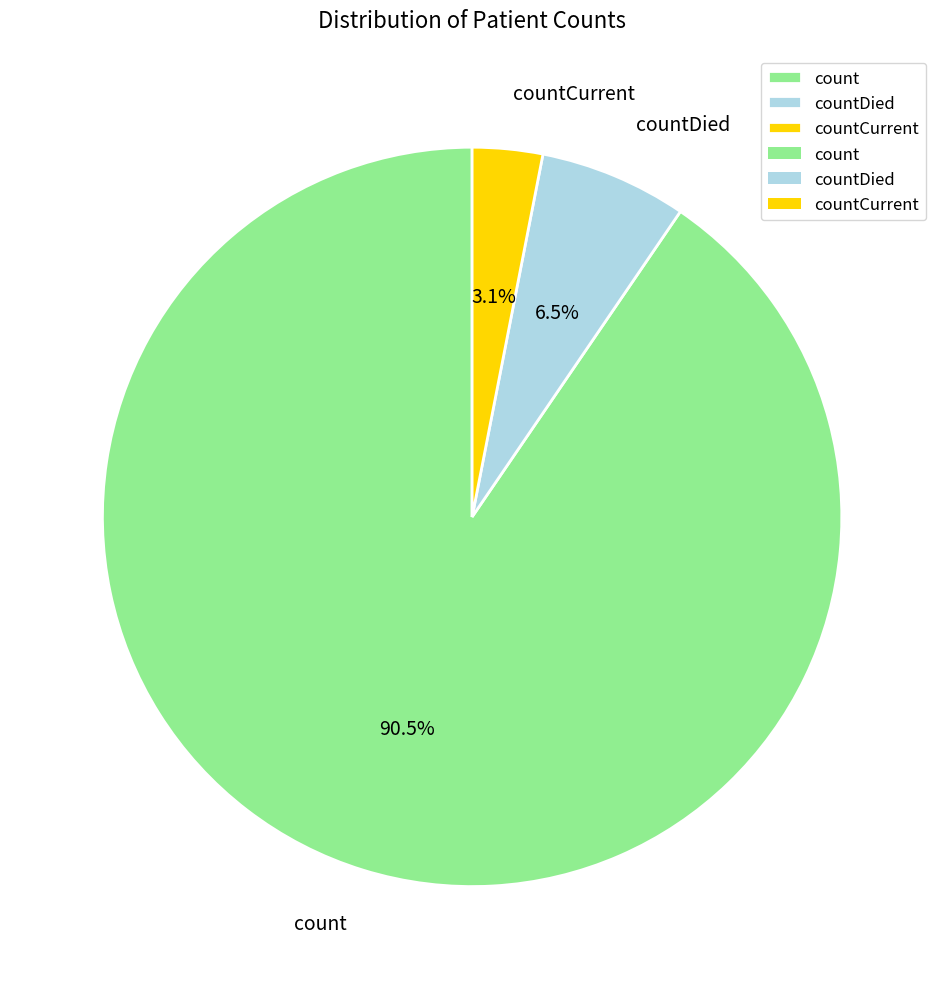

Combined, do countDied and count account for over 50%?

Yes